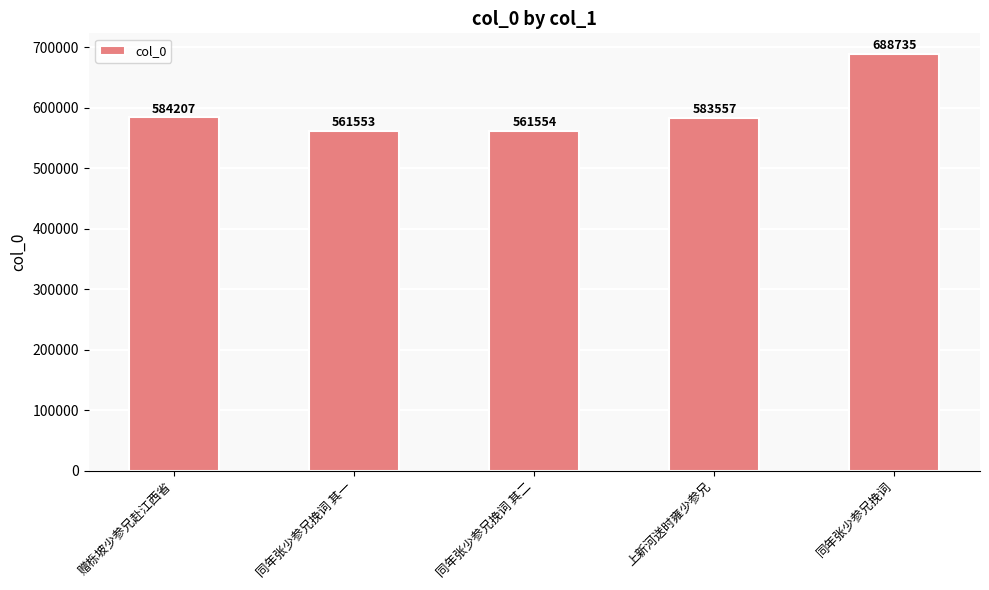

Reading left to right, extract all data points from this chart.

584207	561553	561554	583557	688735